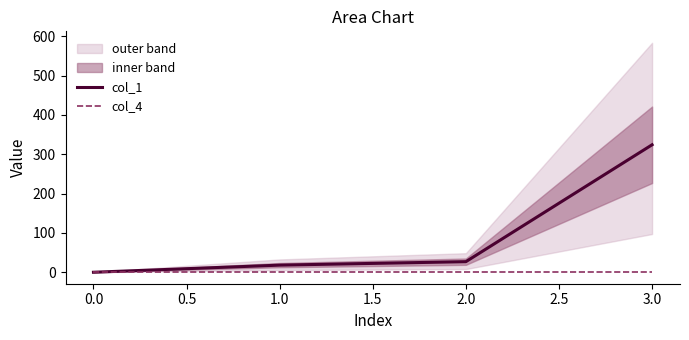

Reading left to right, list all the values displayed in this chart.

col_1: 0.0	18.1	26.9	324.0
col_4: 0.0	0.0	0.0	0.0